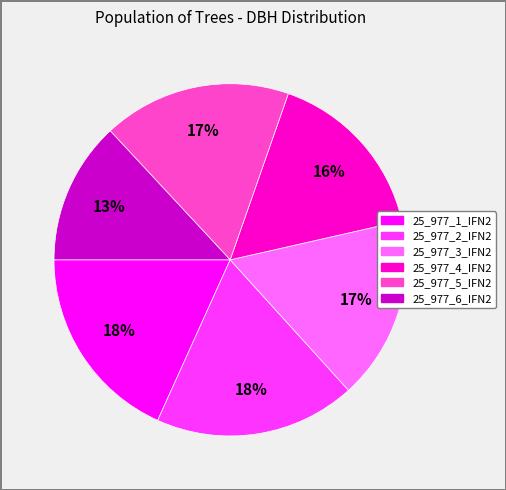

Approximately how many times larger is the value at 25_977_2_IFN2 compared to 25_977_3_IFN2?

1.1